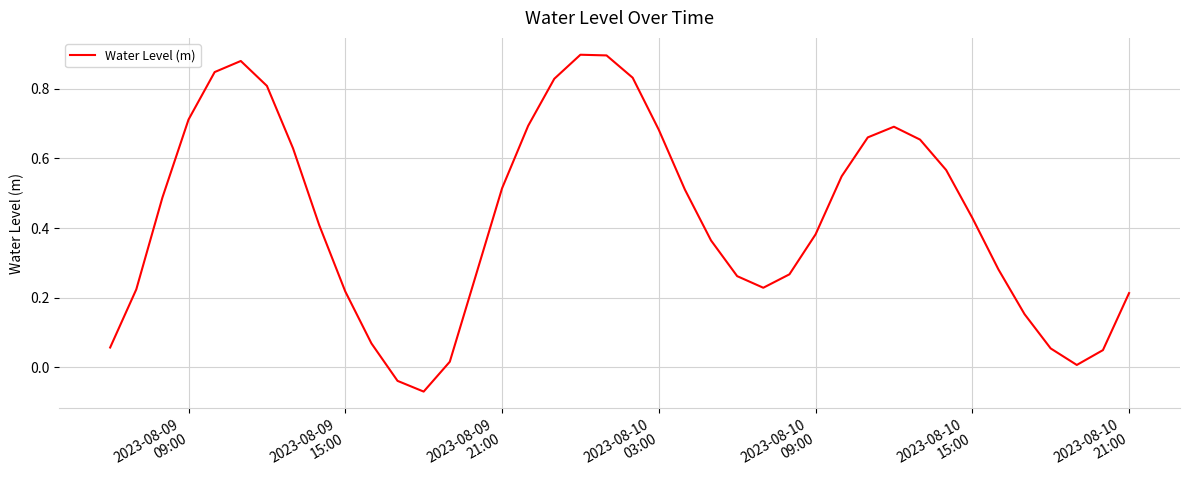

What is the difference between the maximum and minimum values?

1.0